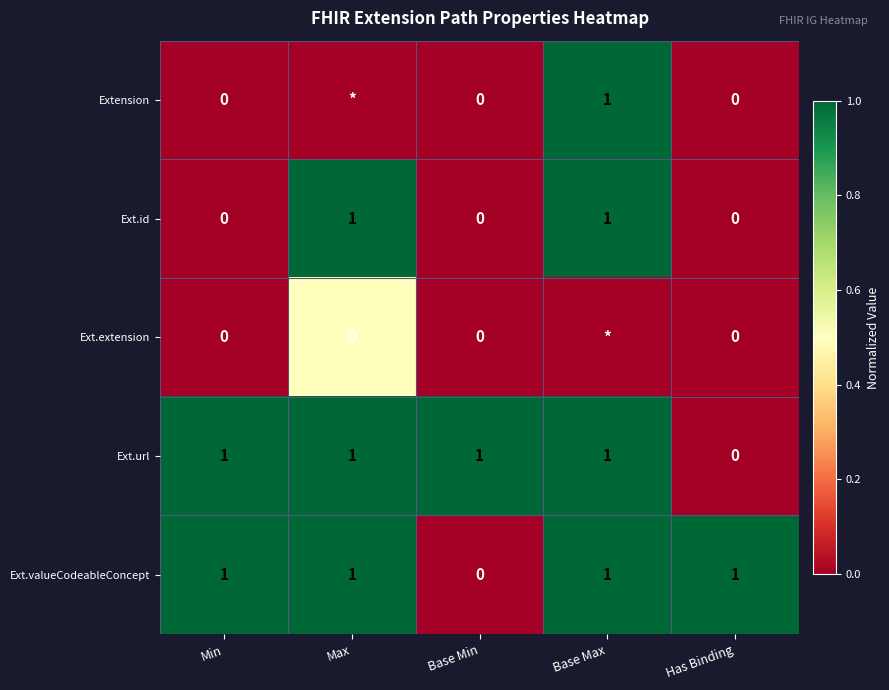

Count the Ext.id values in the range 0 to 1.

5